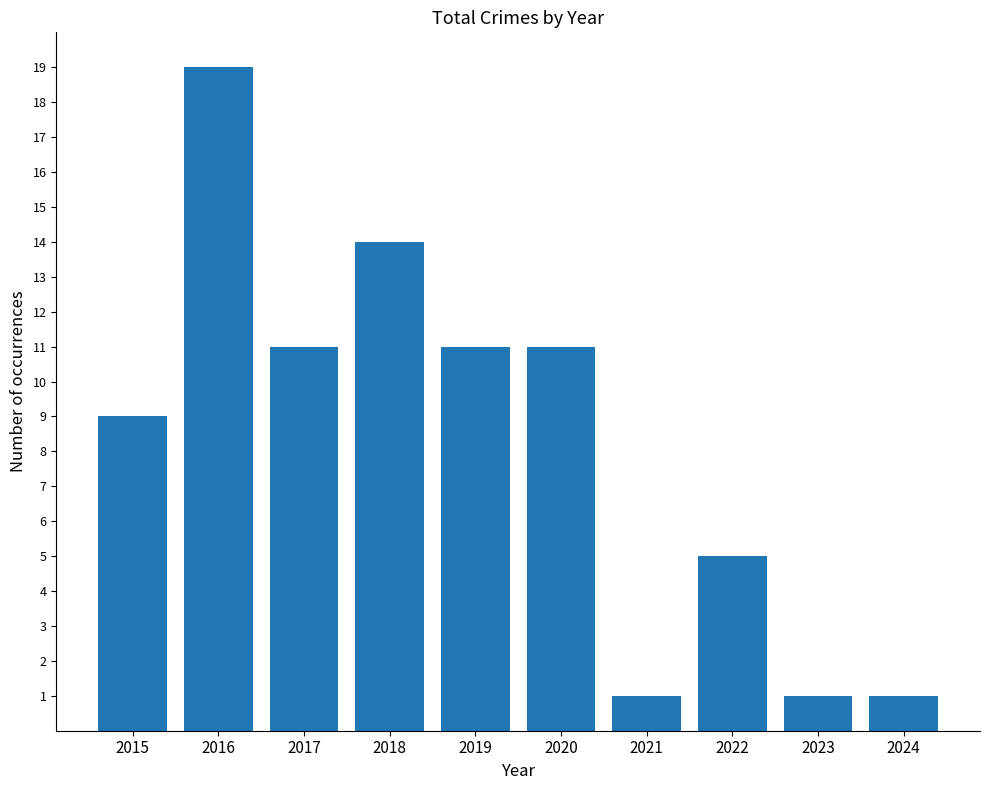

What is the change in value from 2016 to 2022?

-14